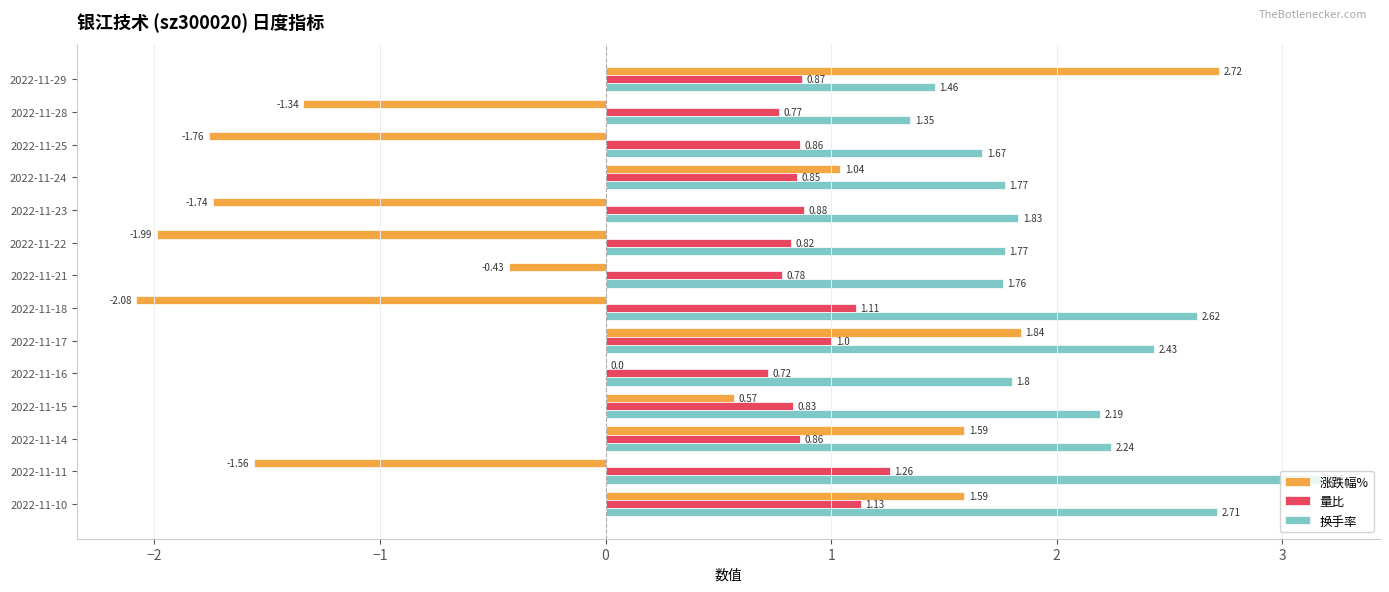

What are all the series names shown in the legend?

涨跌幅%, 量比, 换手率